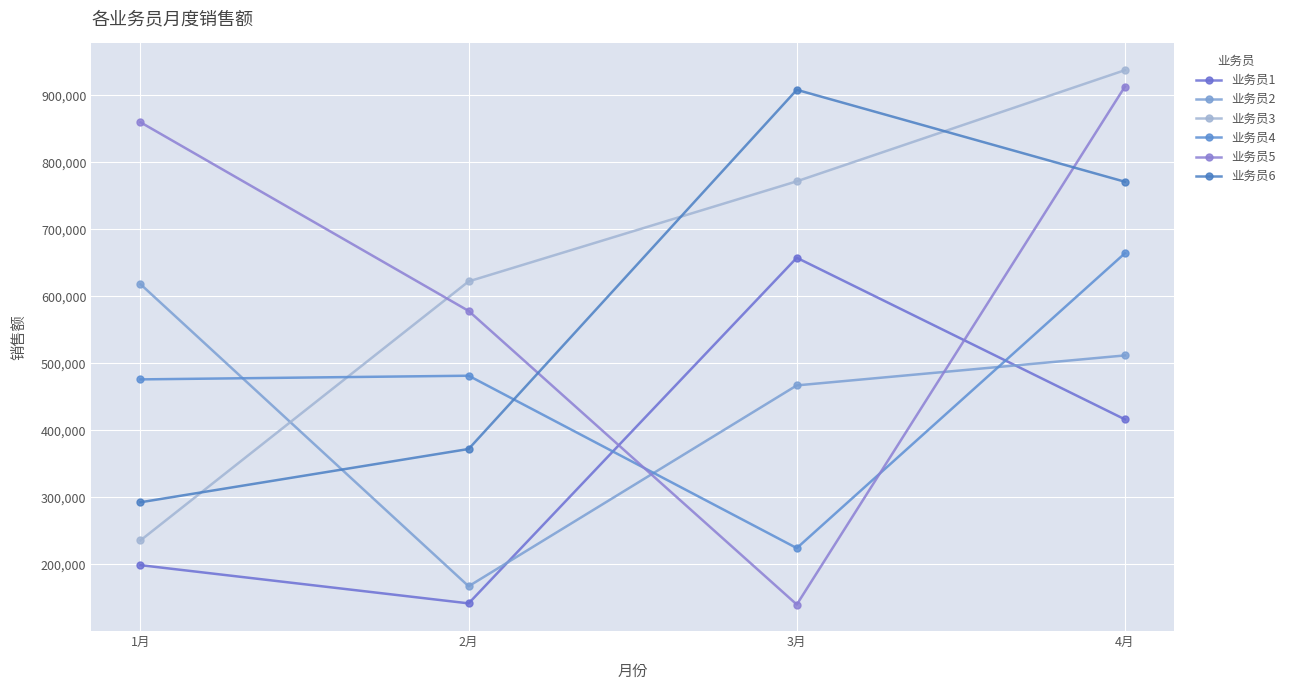

The 业务员2 series shows 467241 at 3月. True or false?

True